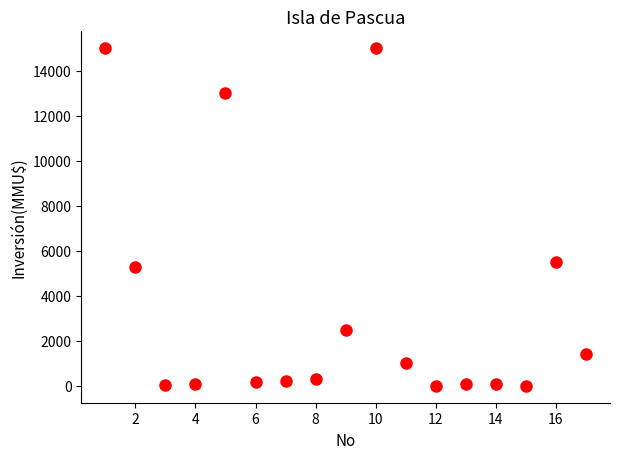

What is the range of X values (max minus min)?

16